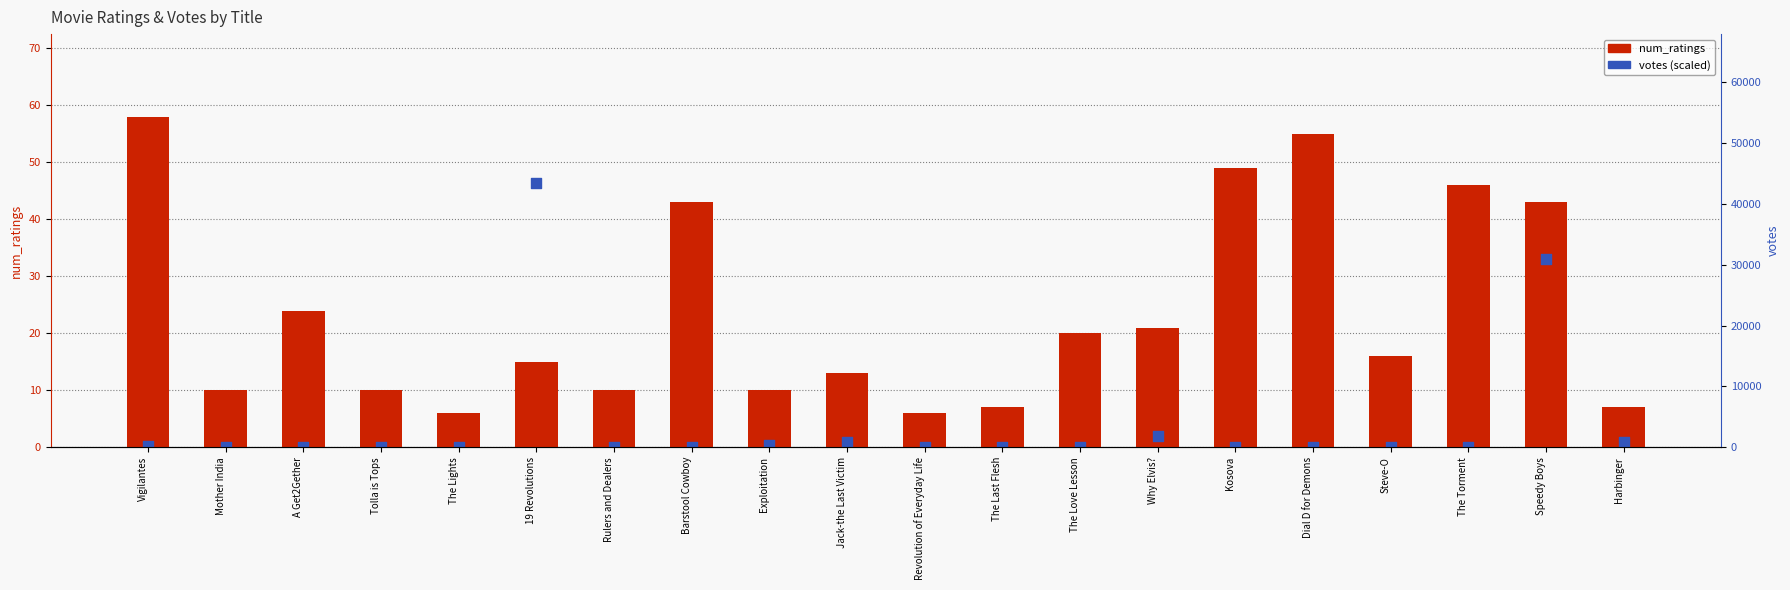

Which series reaches the maximum Y coordinate?

num_ratings